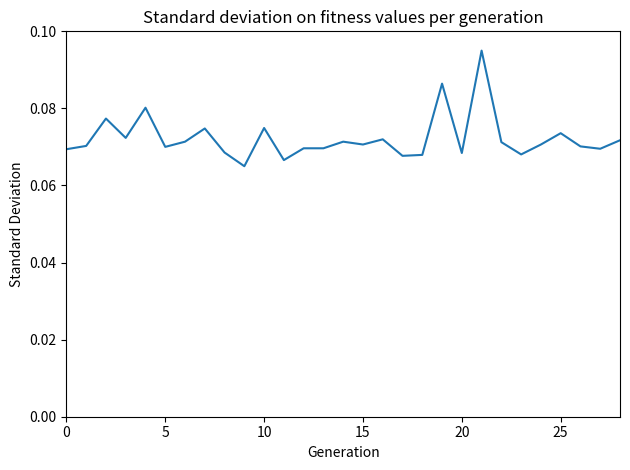

How many lines are shown in the chart?

1